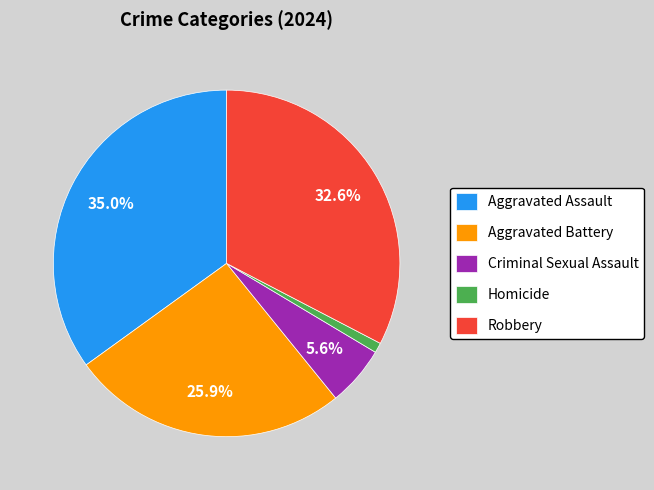

Which category has the biggest portion of the pie?

Aggravated Assault